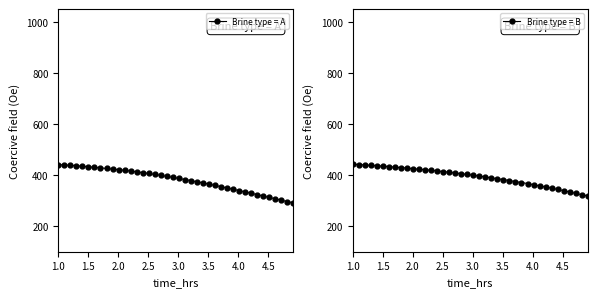

True or false: Brine type = B and Brine type = A intersect in this chart.

False